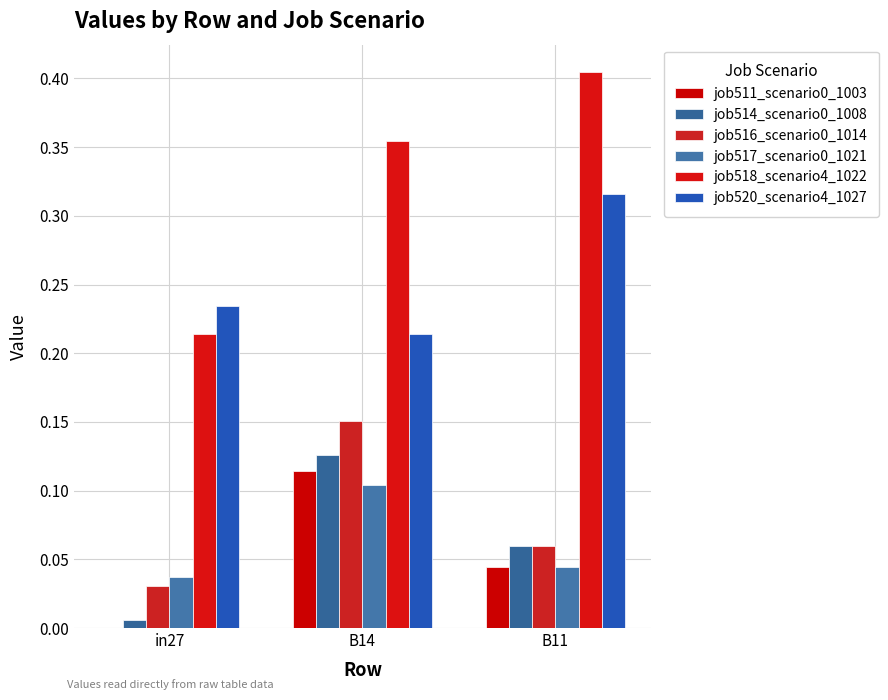

At which category is the sum across all series the highest?

B14